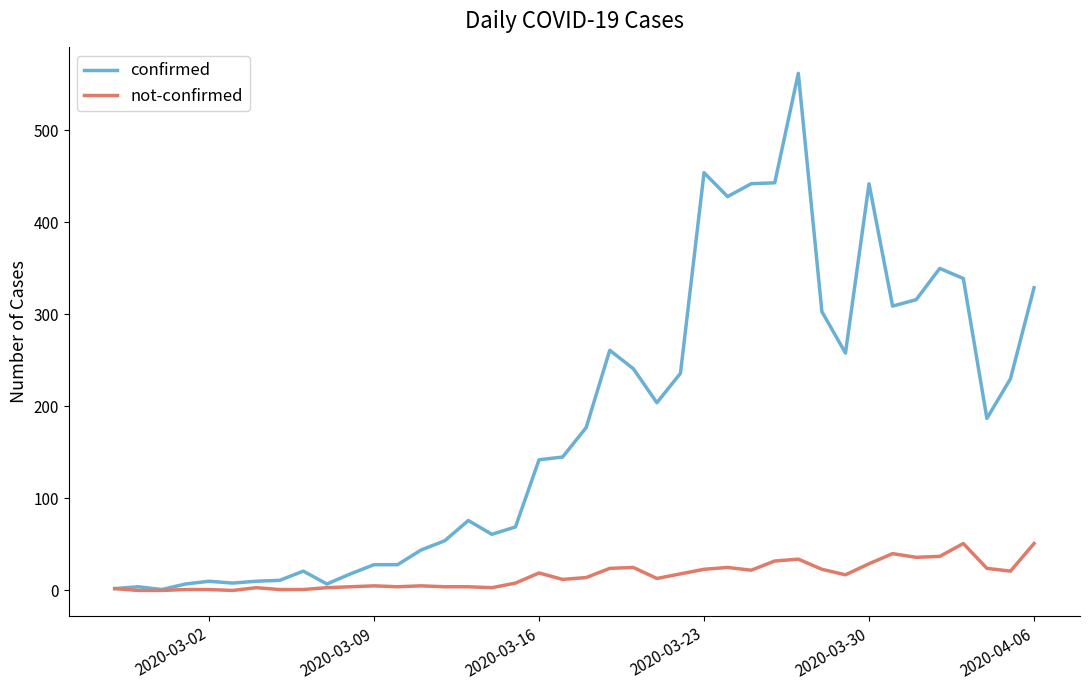

List the series in order of their overall mean, lowest first.

not-confirmed, confirmed